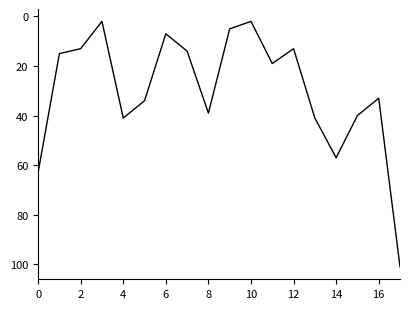

What is the greatest value displayed?

101